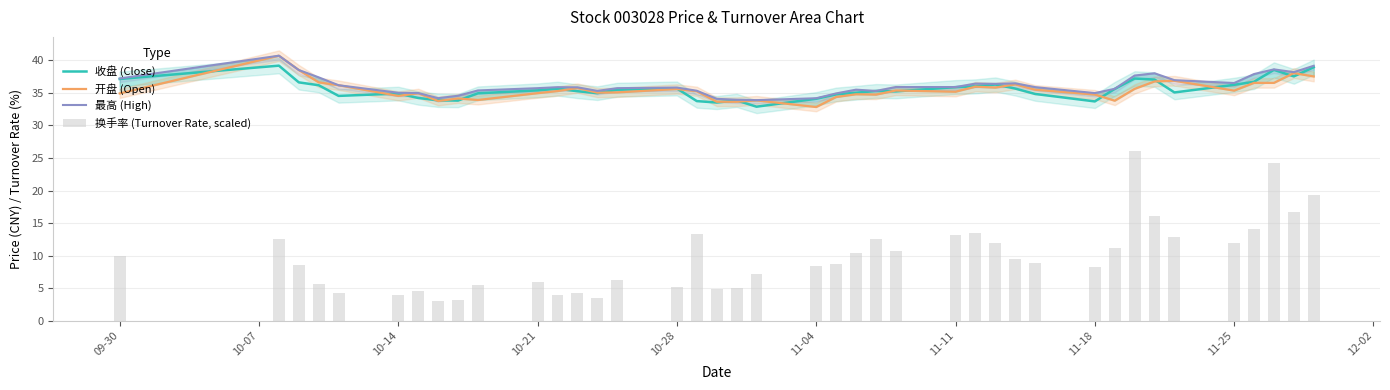

What is the maximum value for 收盘 (Close)?

39.2